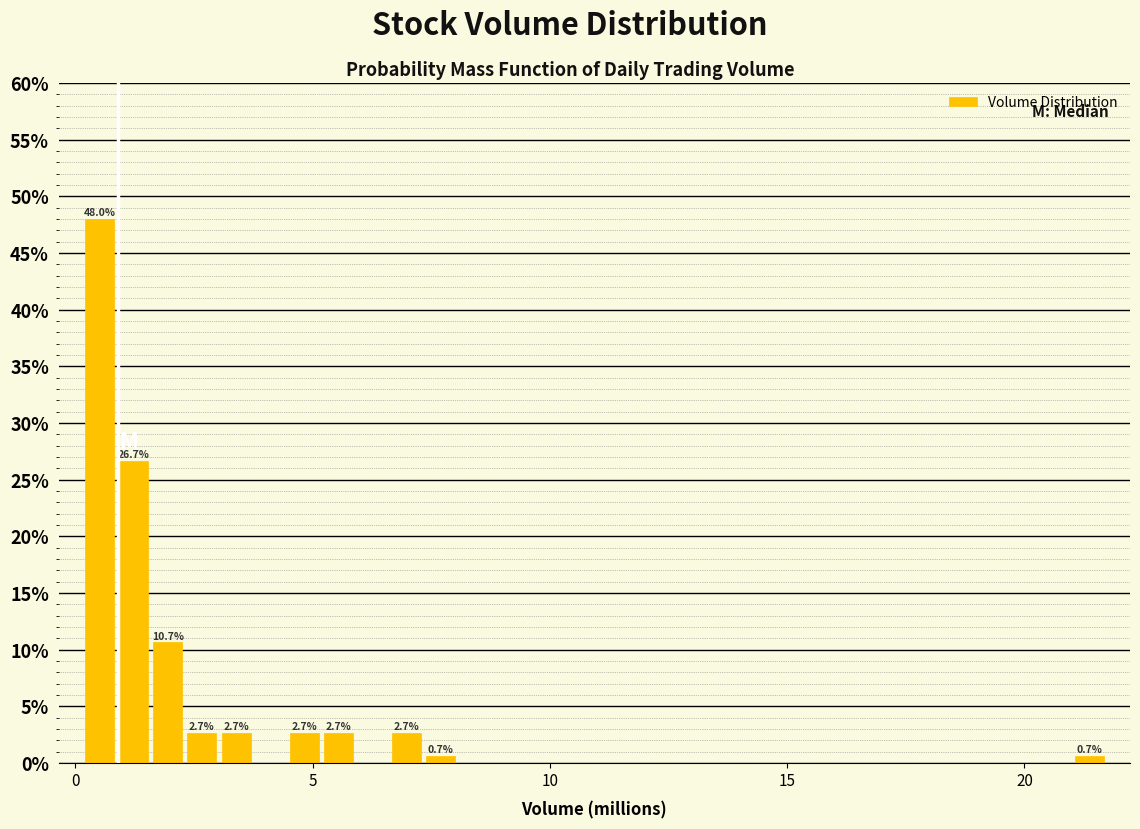

Read against the x-axis, roughly where is the centre of the tallest bar?

0.5